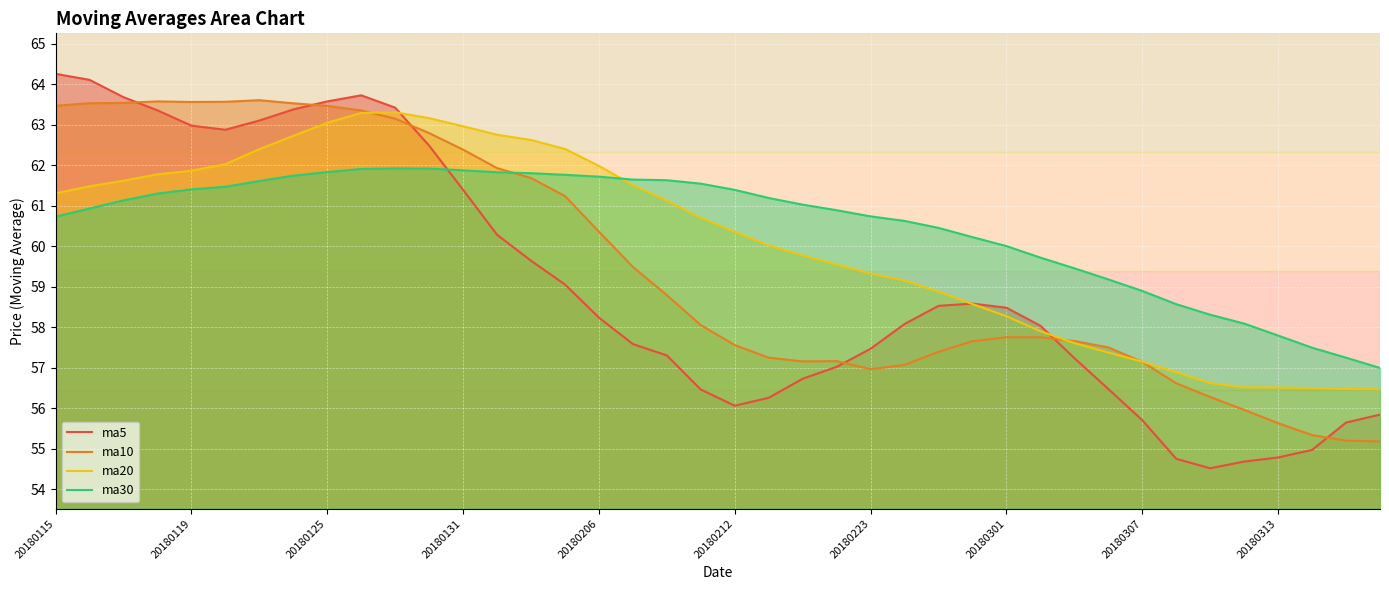

True or false: ma30 and ma20 intersect in this chart.

True